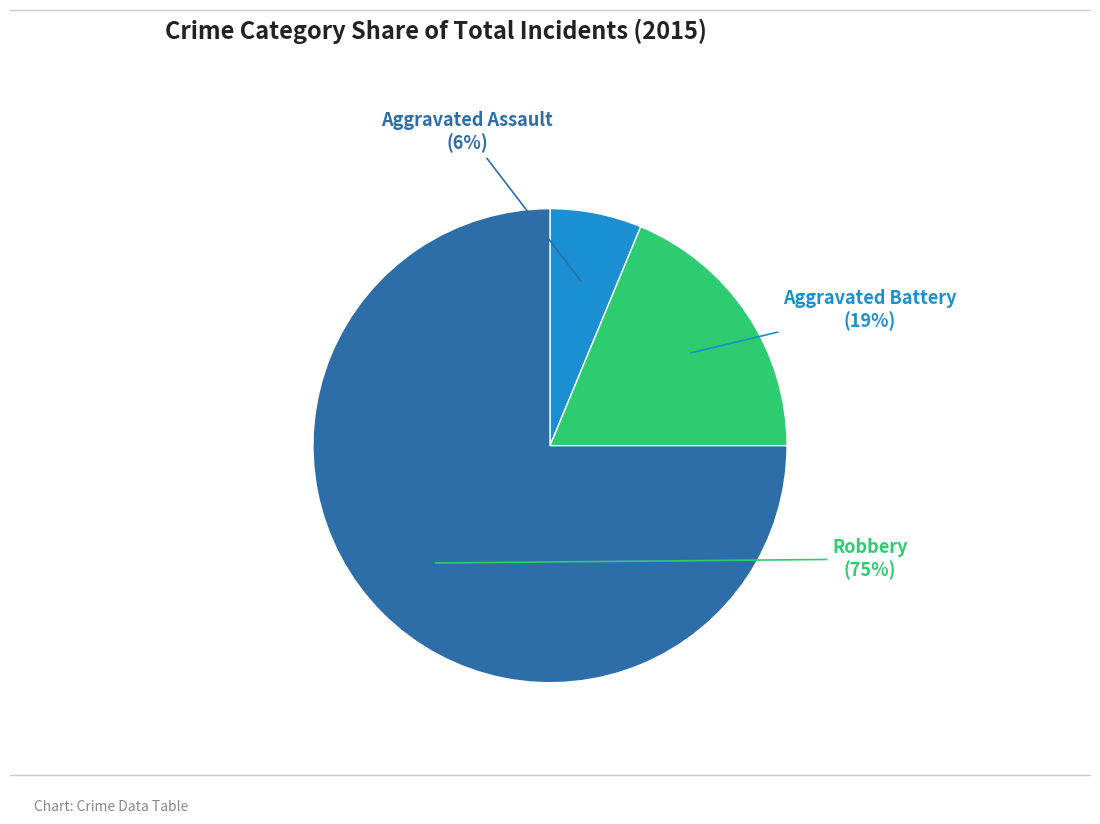

Is there any slice that represents more than half of the pie?

Yes